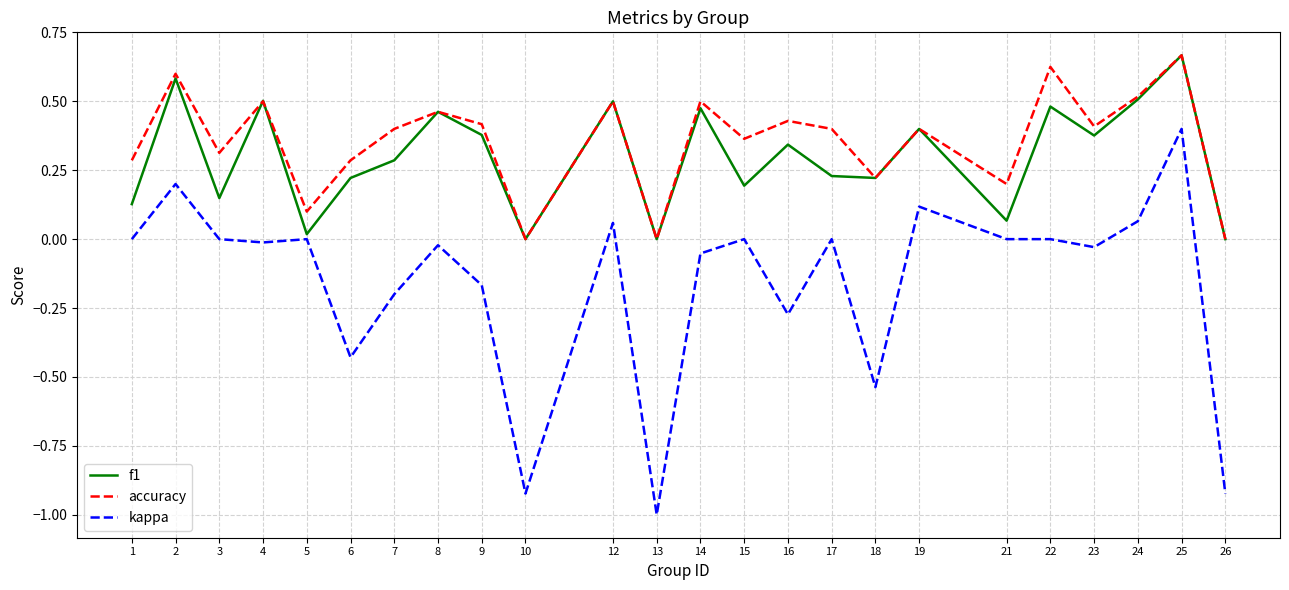

Which series has the widest spread of values?

kappa